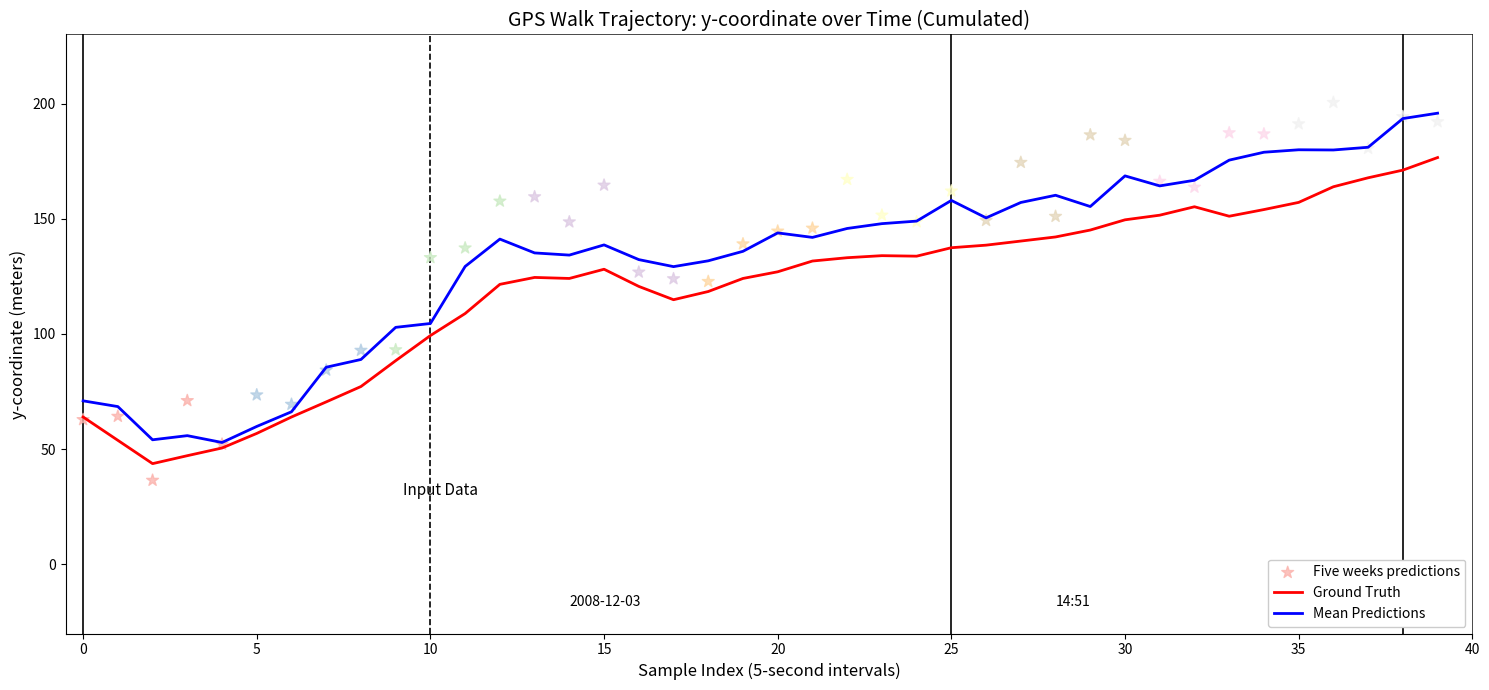

At how many categories does at least one series exceed 178?

9